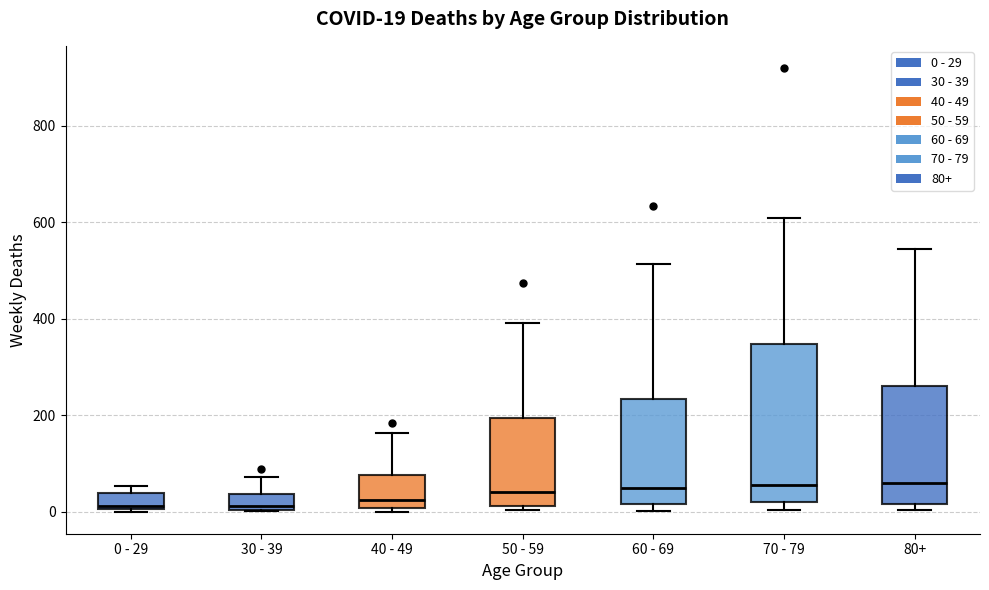

Comparing the boxes themselves (not the whiskers), which one is the tallest?

70 - 79